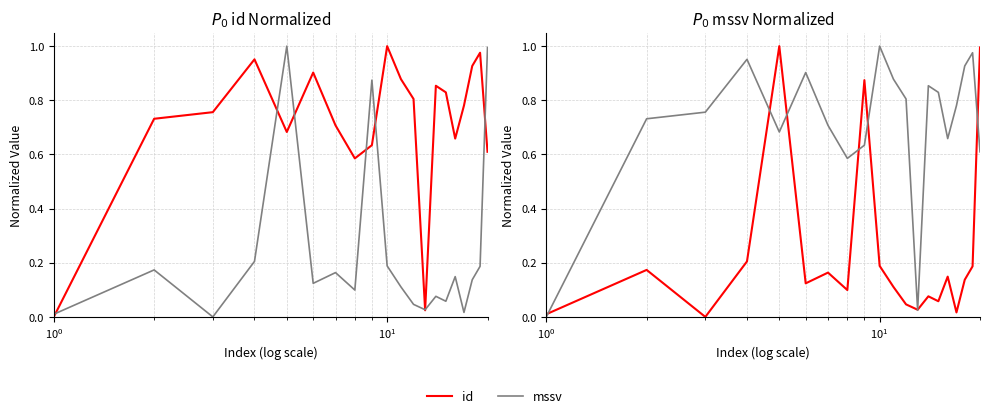

Is the value of id at 14 greater than the value of mssv at 16?

Yes